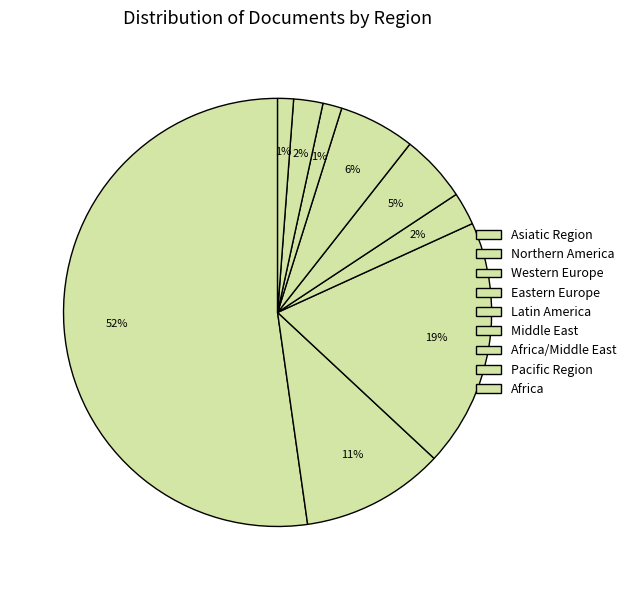

Which has a higher value, Northern America or Eastern Europe?

Northern America